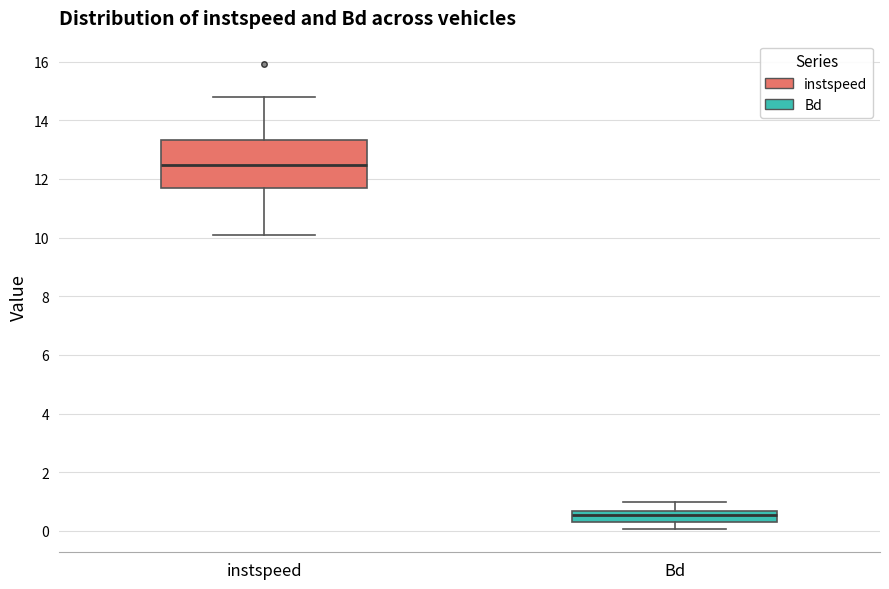

Reading left to right, transcribe this box plot: for each box, give where its median line is, the range the box spans, and where its two whiskers end, as read against the y-axis. The values are not printed on the chart, so give them approximately, as read against the axis.

instspeed: median 12.4, box 11.6 to 13.4, whiskers 10.0 to 14.8
Bd: median 0.6 (inside the box), box 0.4 to 0.6, whiskers 0.0 to 1.0